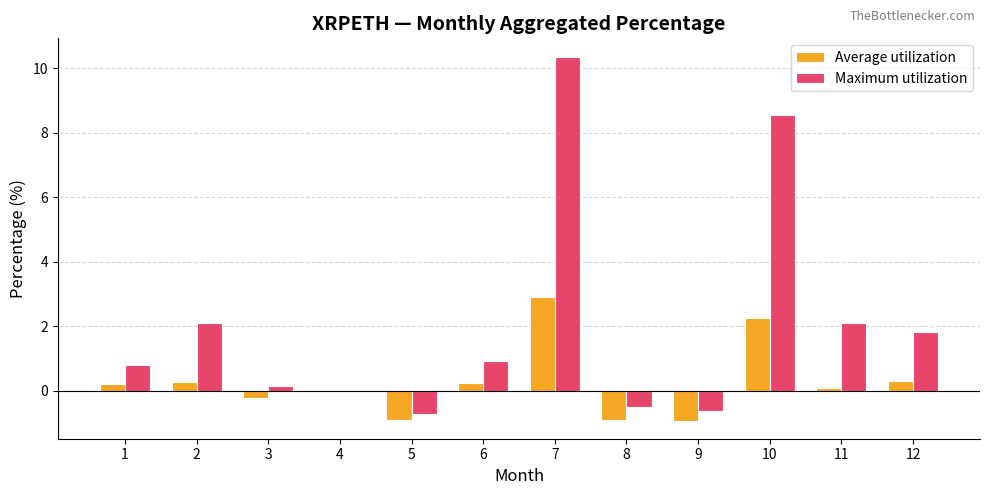

Read the Average utilization value at 8.

-0.9